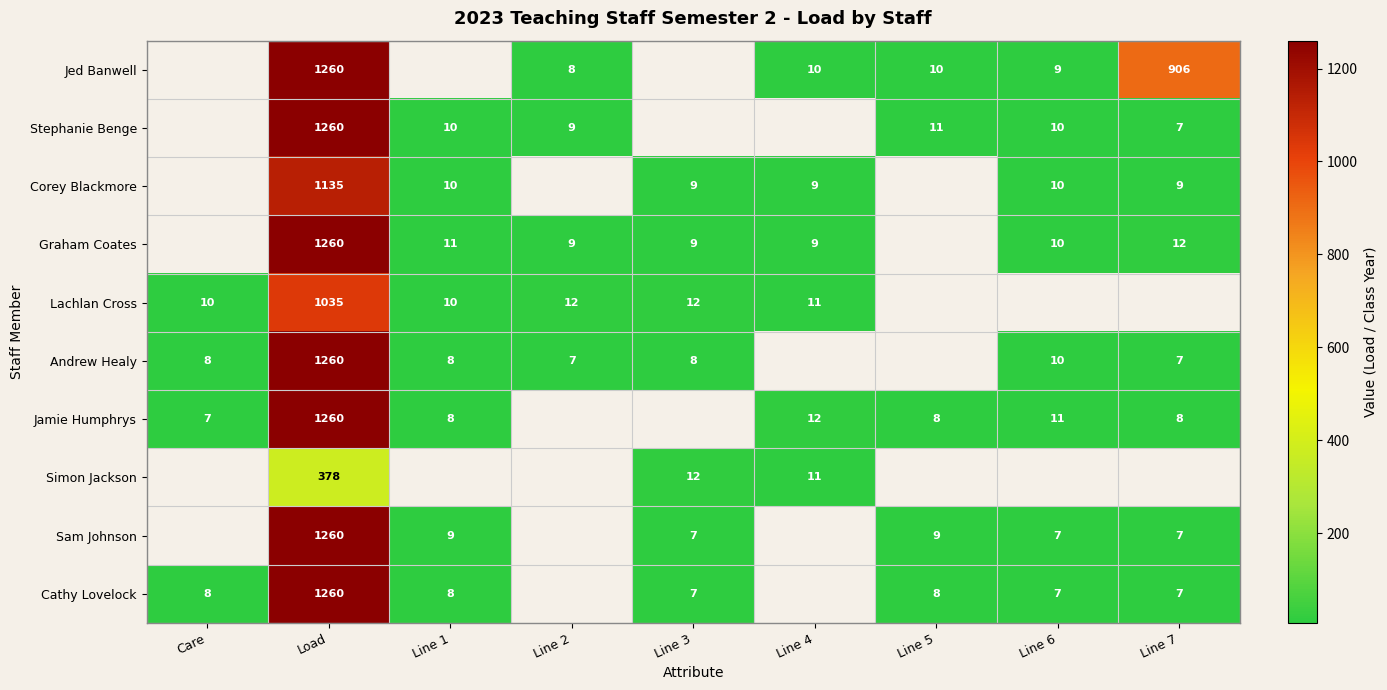

Is it true that Jamie Humphrys equals 4 at Line 7?

False